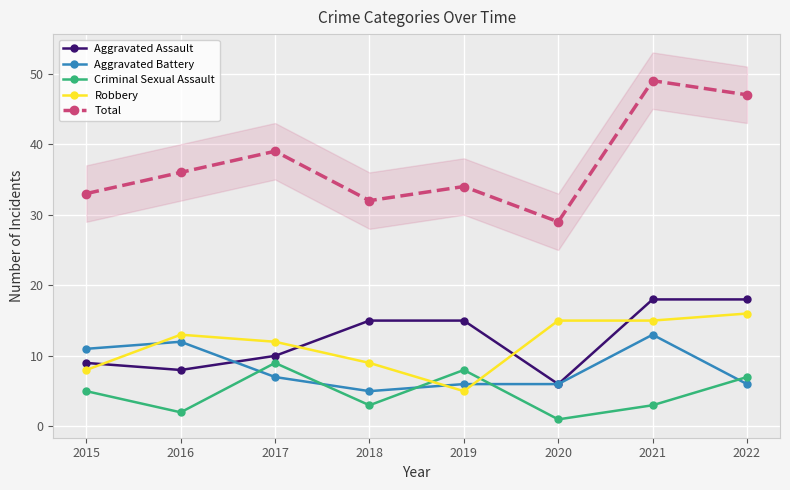

True or false: Total and Aggravated Assault cross at least once.

False